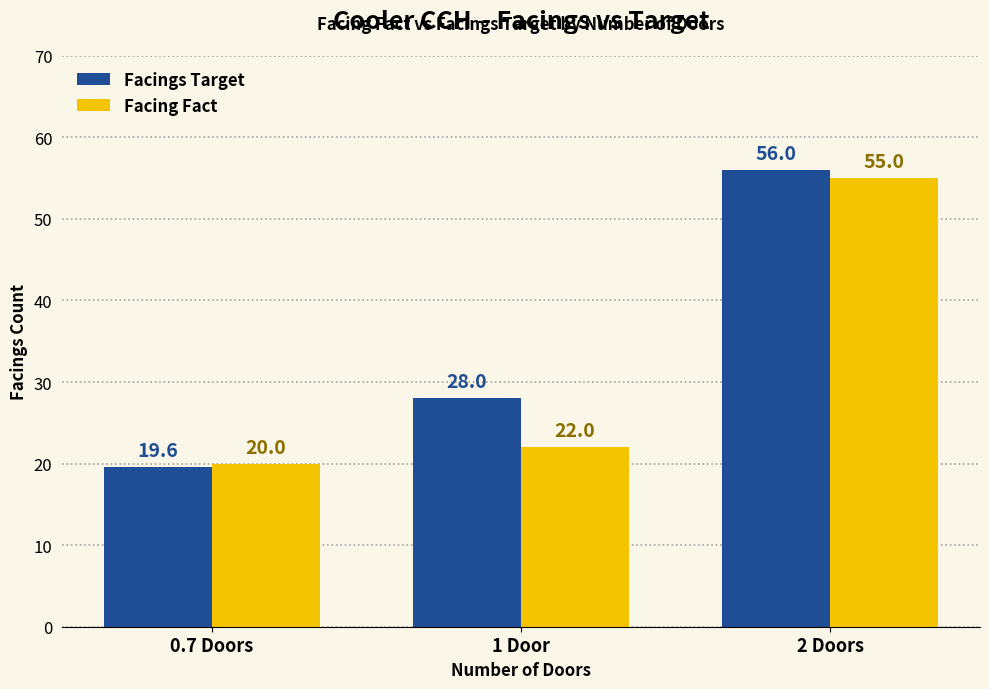

Reading right to left, extract all data points from this chart.

Facings Target: 2 Doors=56.0	1 Door=28.0	0.7 Doors=19.6
Facing Fact: 2 Doors=55.0	1 Door=22.0	0.7 Doors=20.0